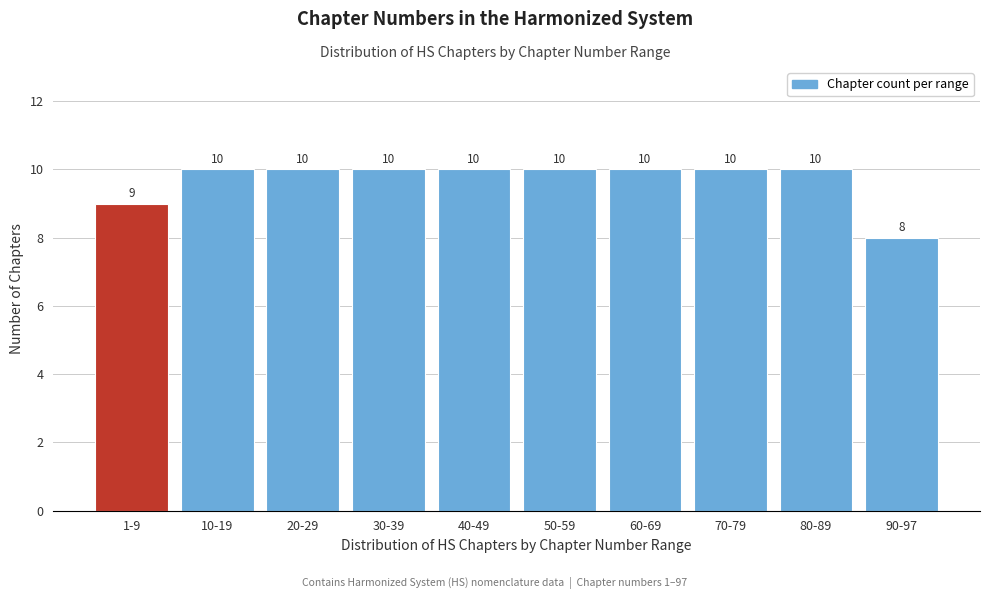

Reading left to right, list all the values displayed in this chart.

1-9=9	10-19=10	20-29=10	30-39=10	40-49=10	50-59=10	60-69=10	70-79=10	80-89=10	90-97=8